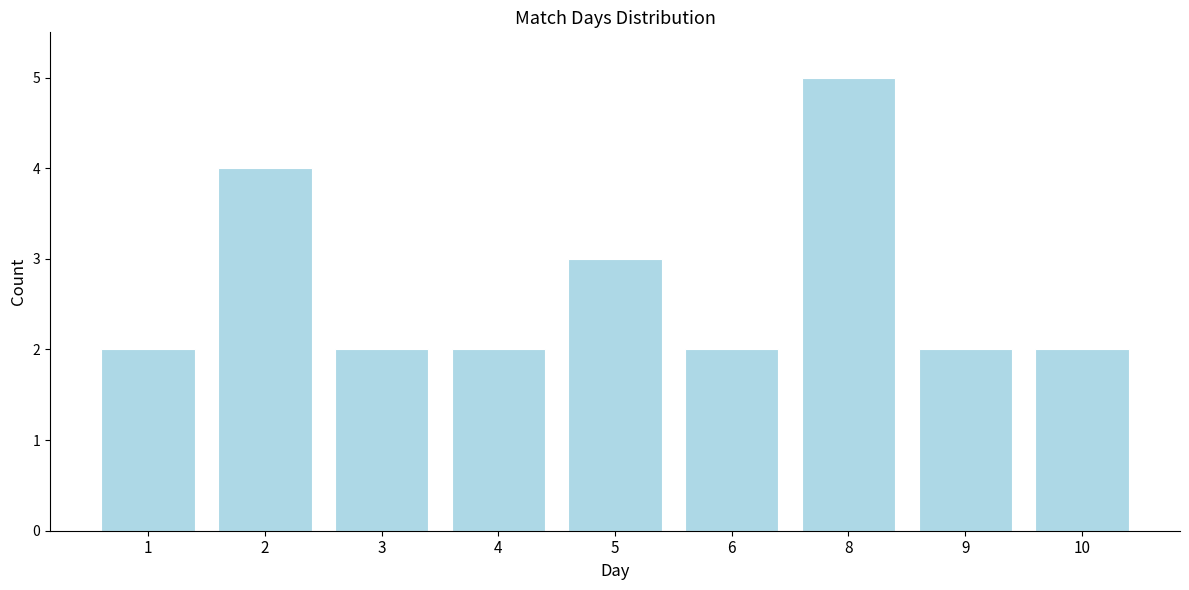

Reading left to right, extract all data points from this chart.

1=2	2=4	3=2	4=2	5=3	6=2	8=5	9=2	10=2